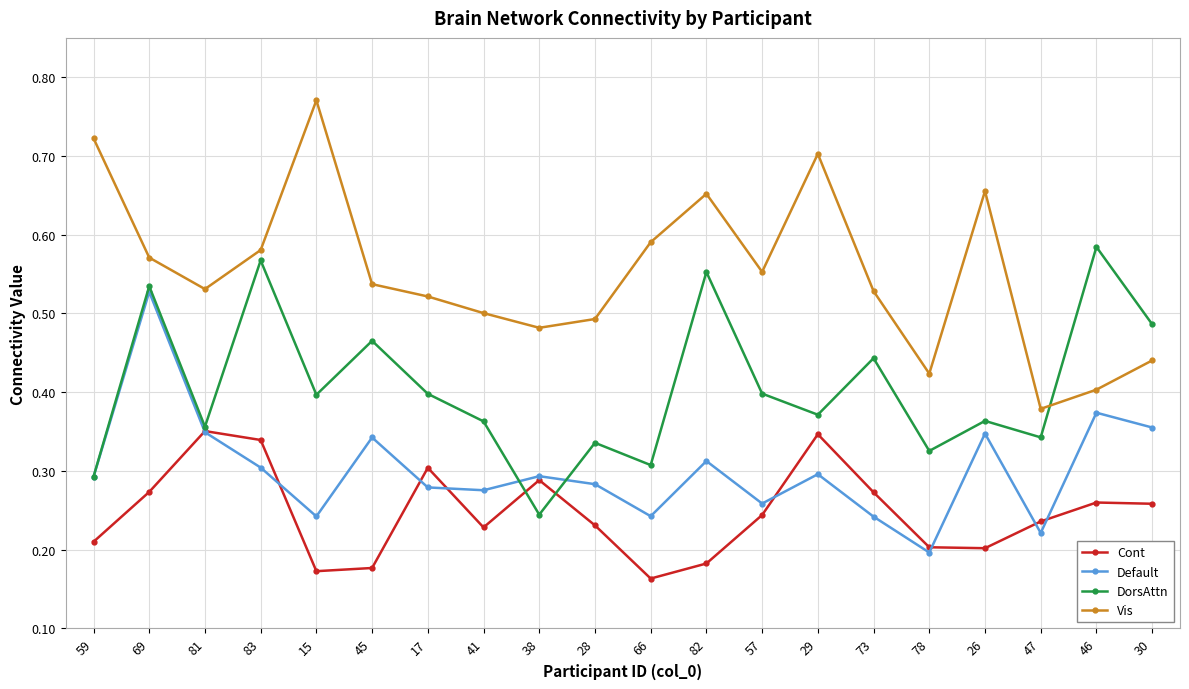

At which category does the chart reach its minimum across all series?

66